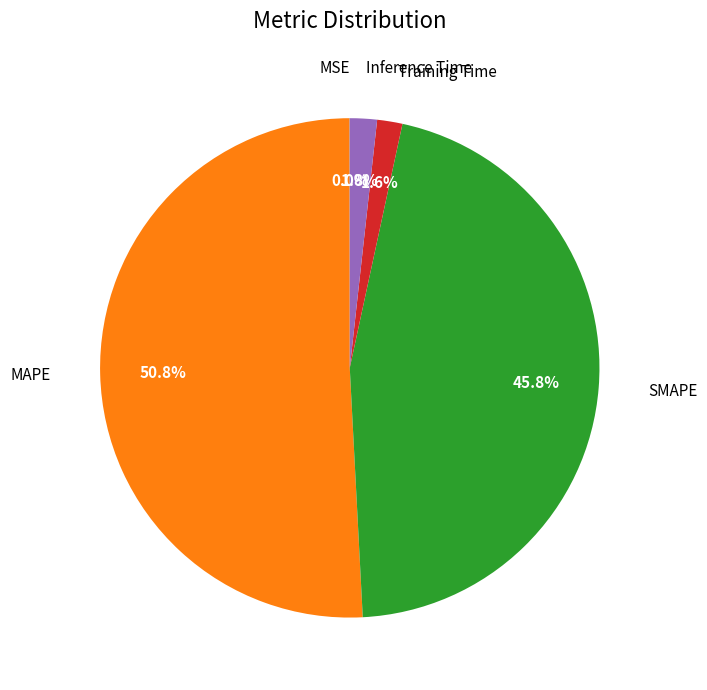

Is there any slice that represents more than half of the pie?

Yes